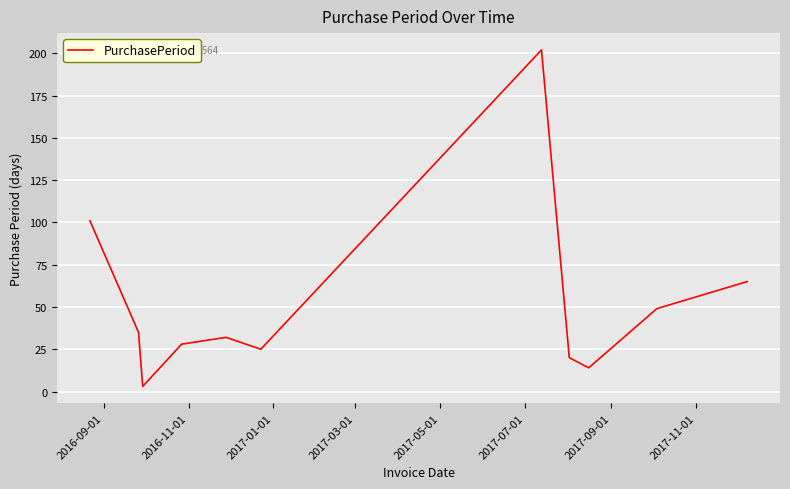

True or false: the data has more than 1 interior local peaks.

True